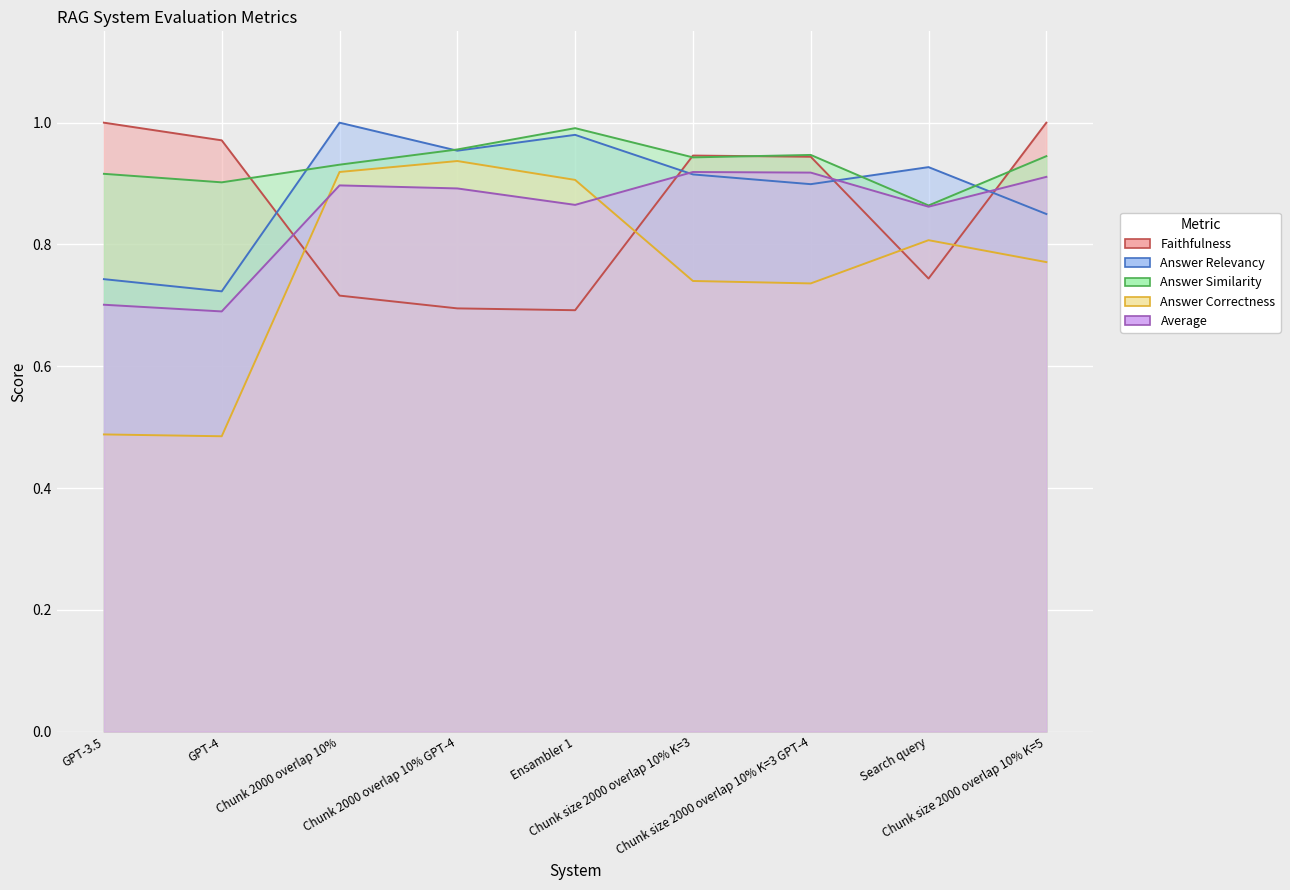

What is the average value of the Average series?

0.9